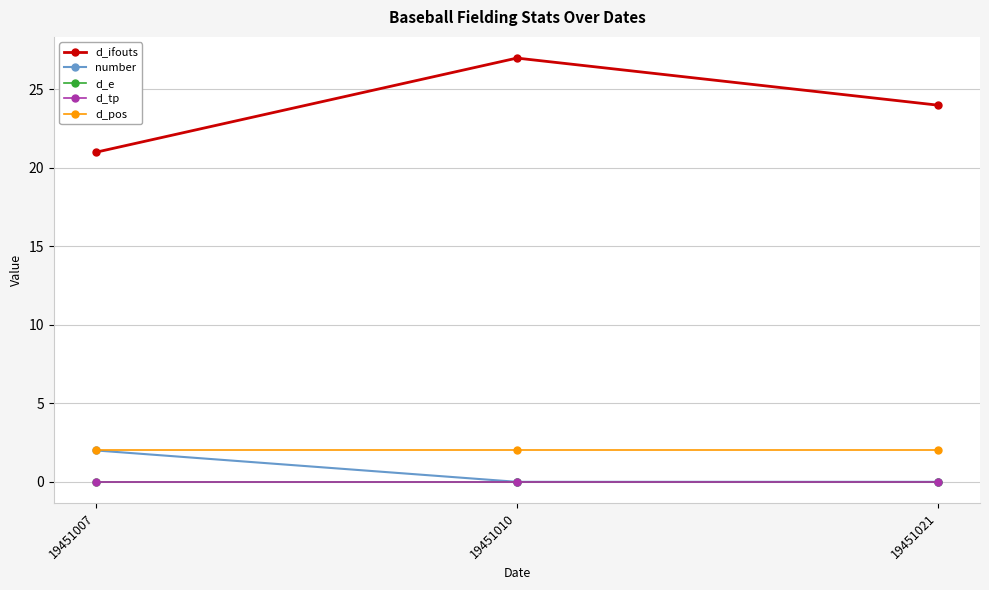

What is the maximum value shown in the chart?

27